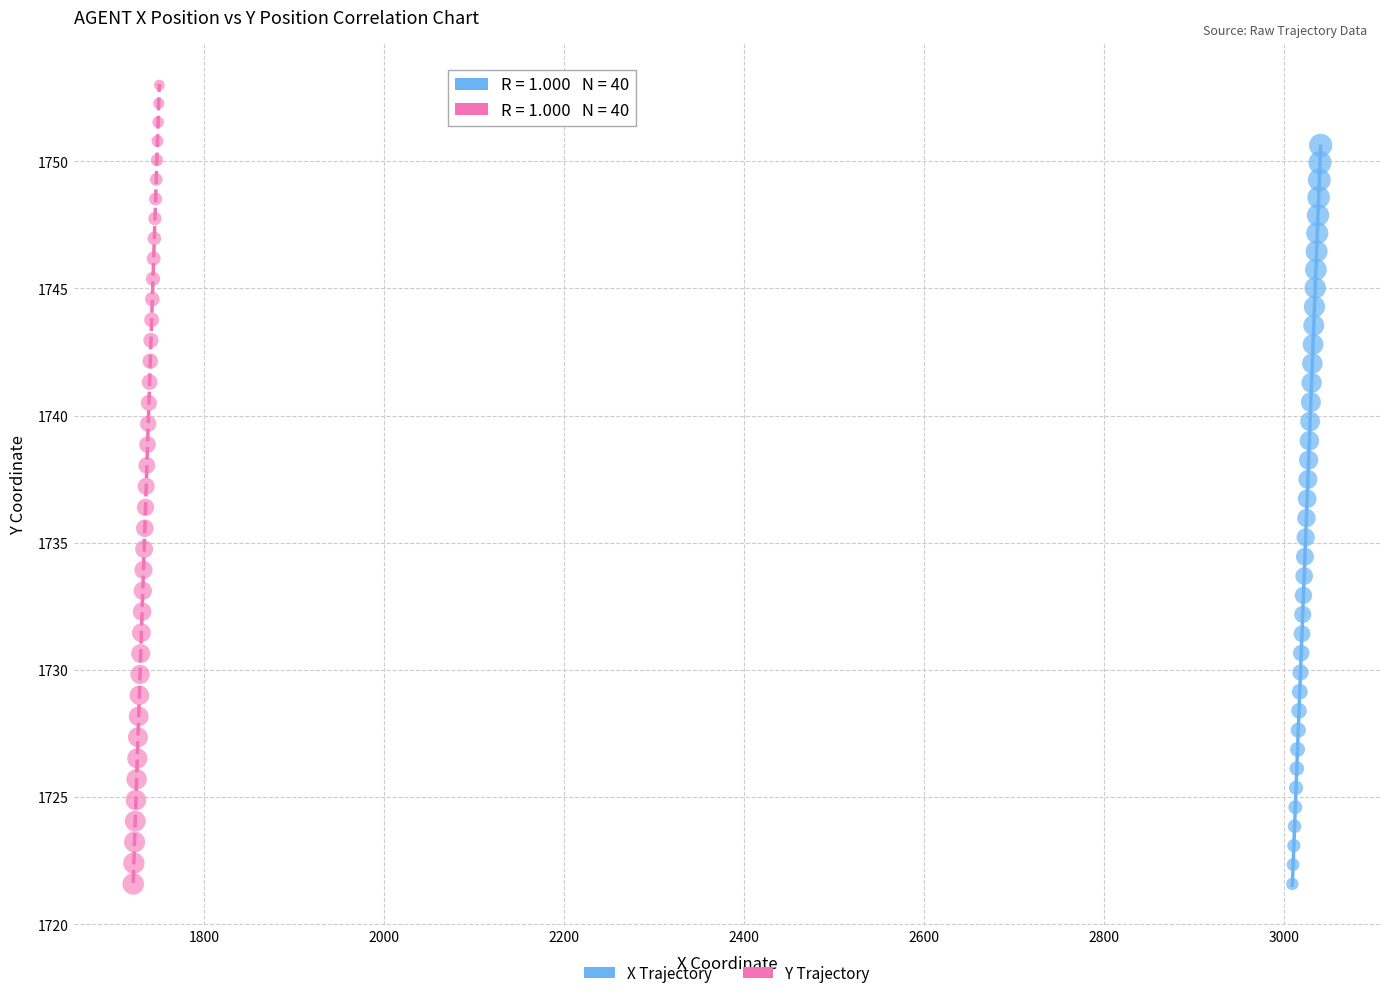

Which series has the widest spread of Y values?

Y Trajectory